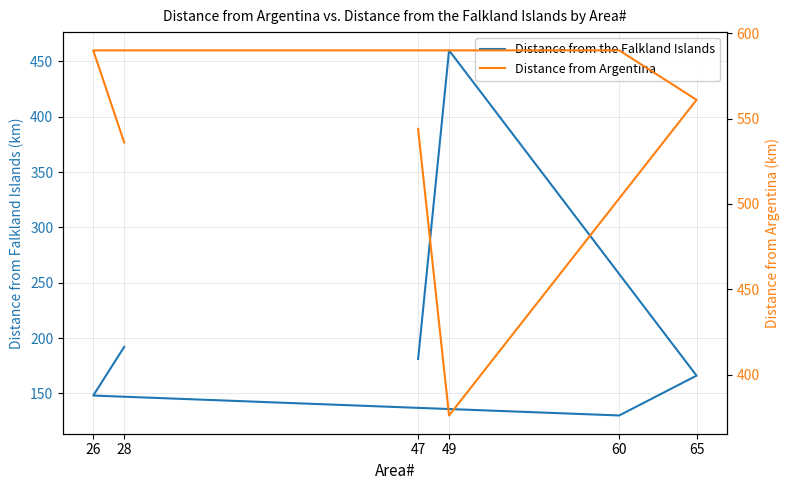

The Distance from the Falkland Islands series shows 130 at 60. True or false?

True